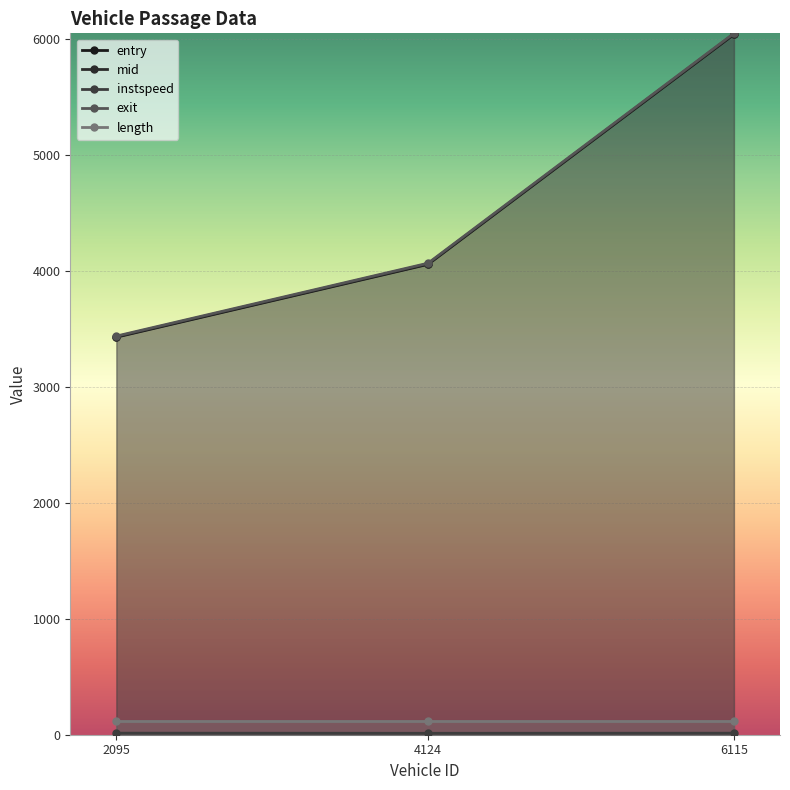

Is the value of mid at 4124.0 greater than the value of instspeed at 6115.0?

Yes